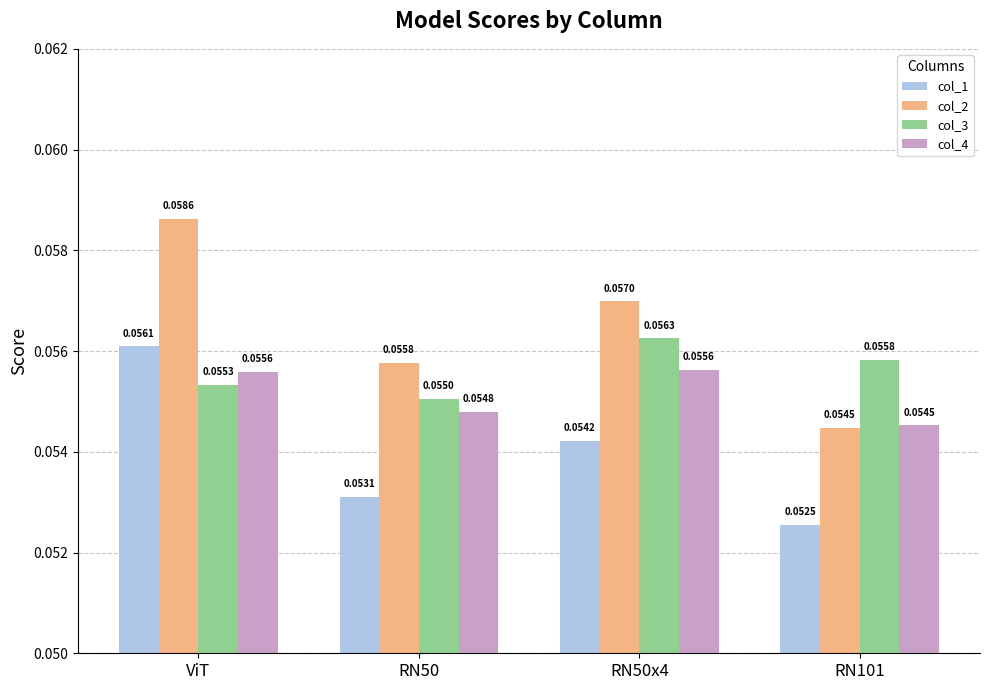

What is the label of the 1st bar from the left?

ViT